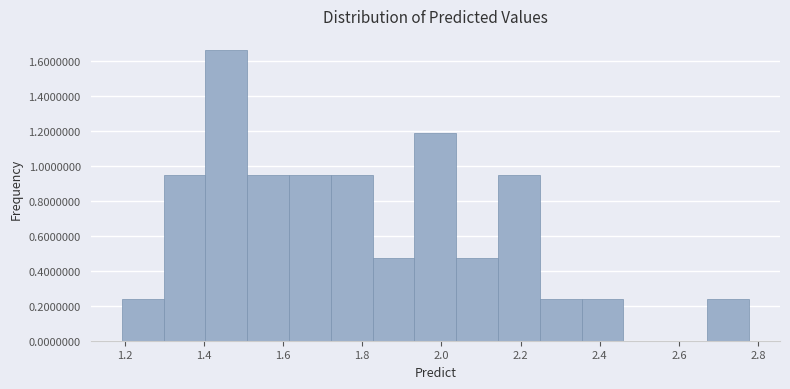

Which range on the x-axis has the tallest bar?

1.40 to 1.50